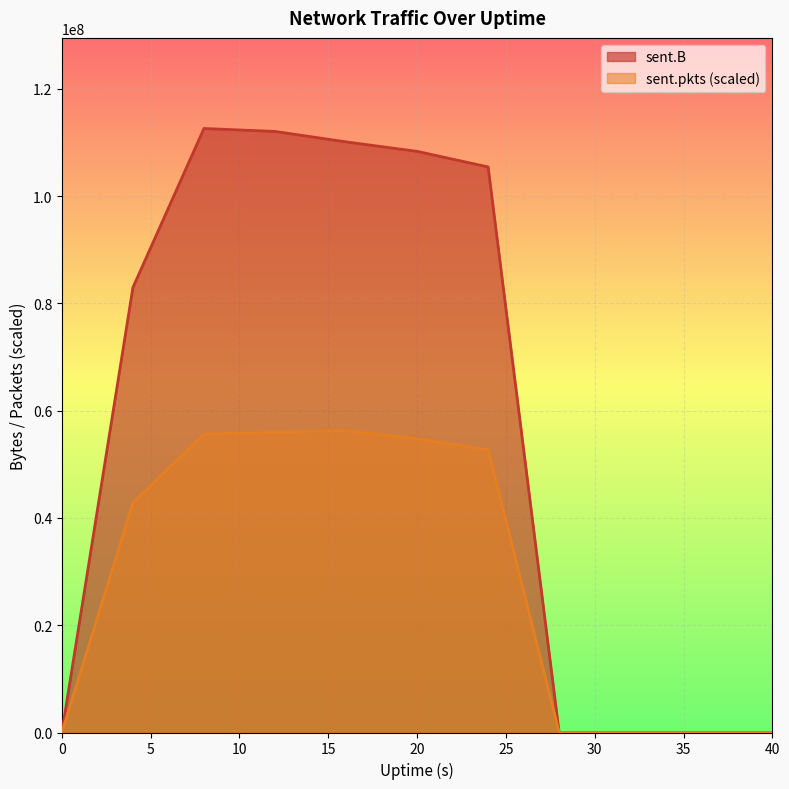

How many values in the sent.B series are below 82954658?

5